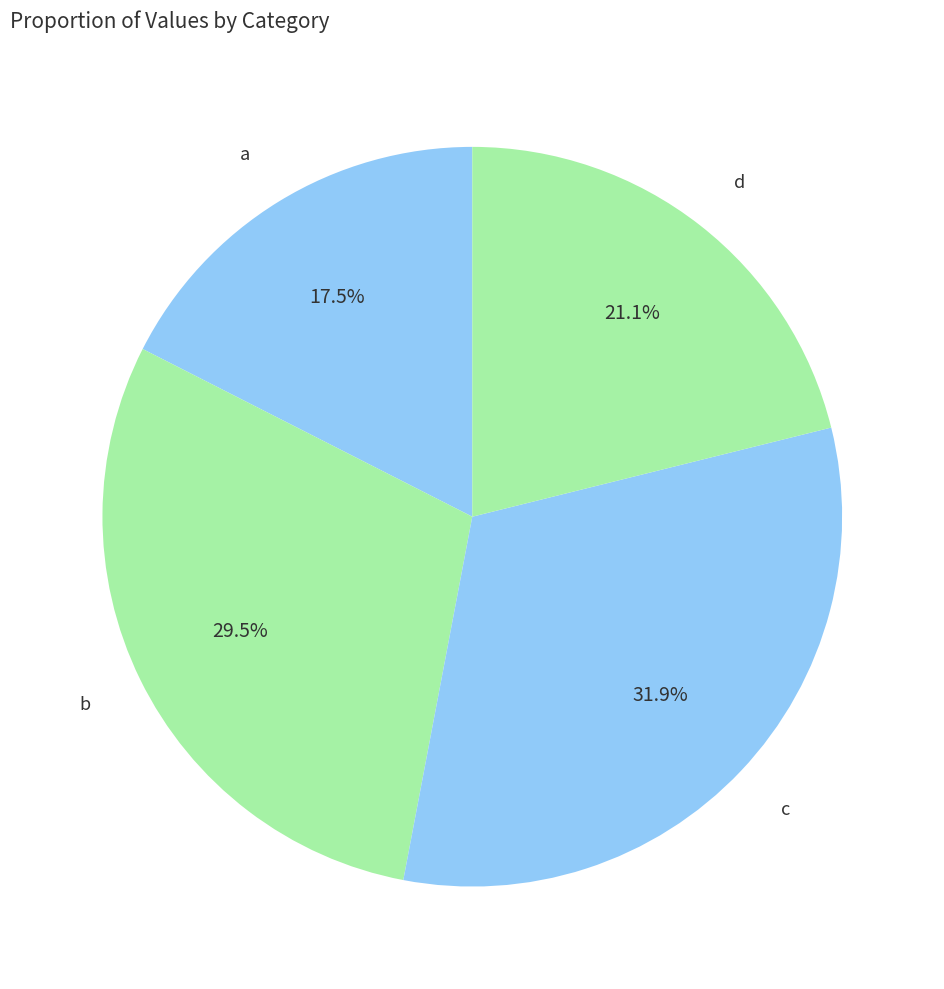

Does b represent more than half of the total?

No